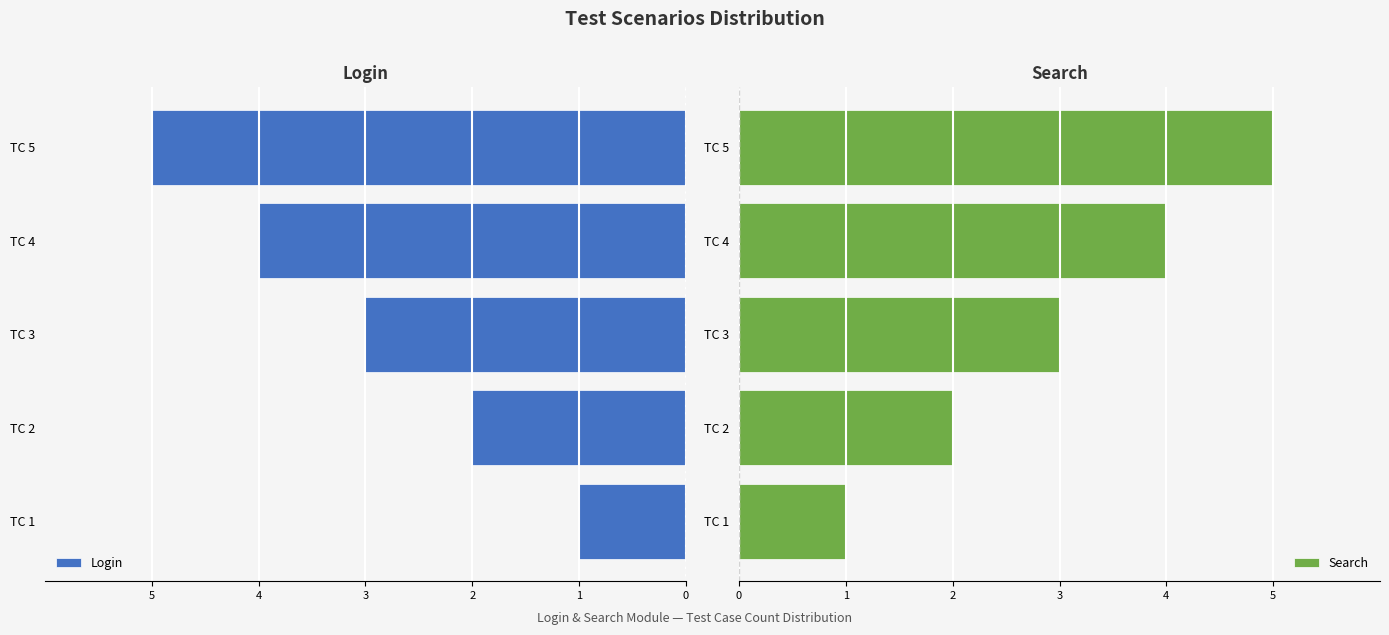

Is it true that Search equals 1 at TC 3?

False